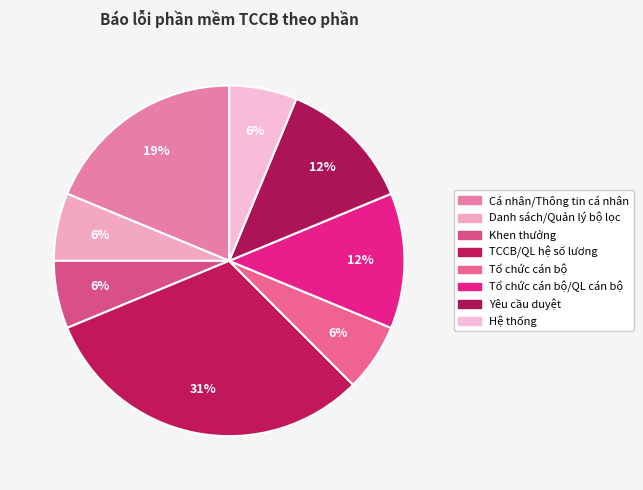

How many slices are in this pie chart?

8